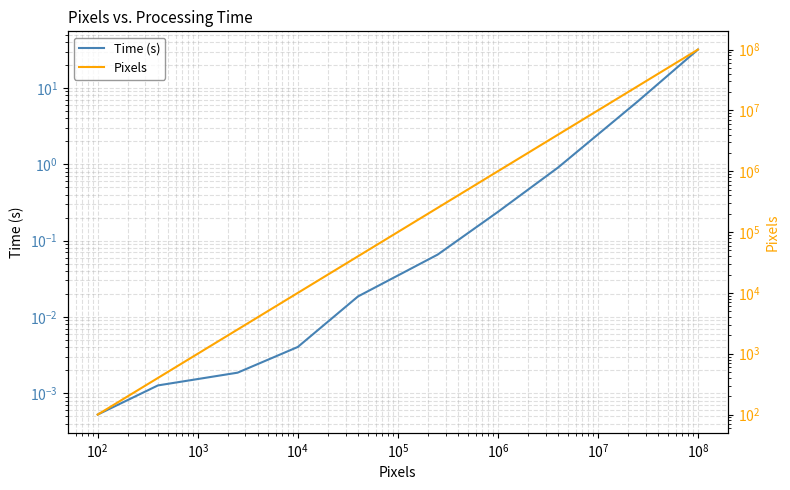

What is the difference between the Time (s) values at $\mathdefault{10^{2}}$ and $\mathdefault{10^{5}}$?

0.1